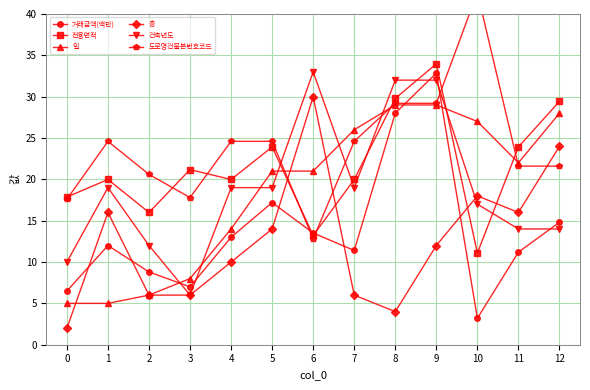

At which label is 건축년도 closest to 19?

1